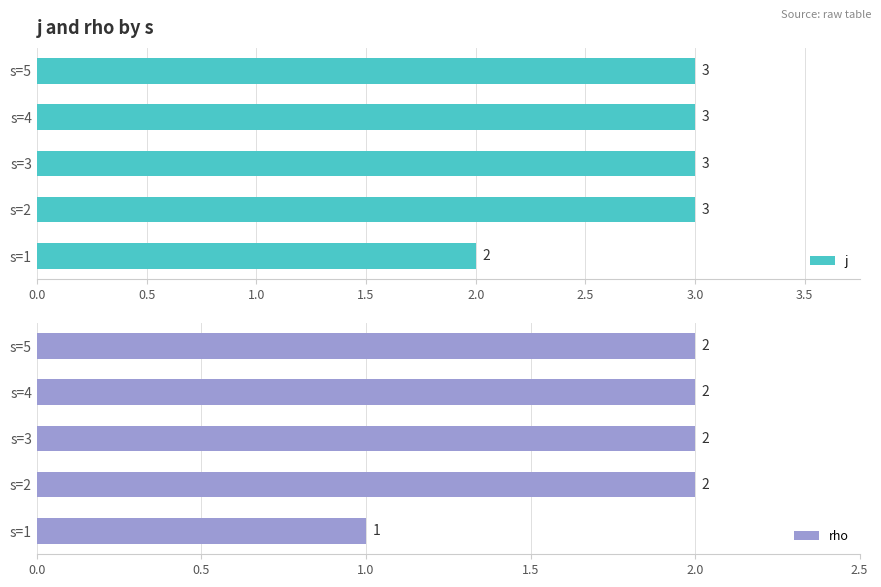

Which series has the largest range (max minus min)?

j